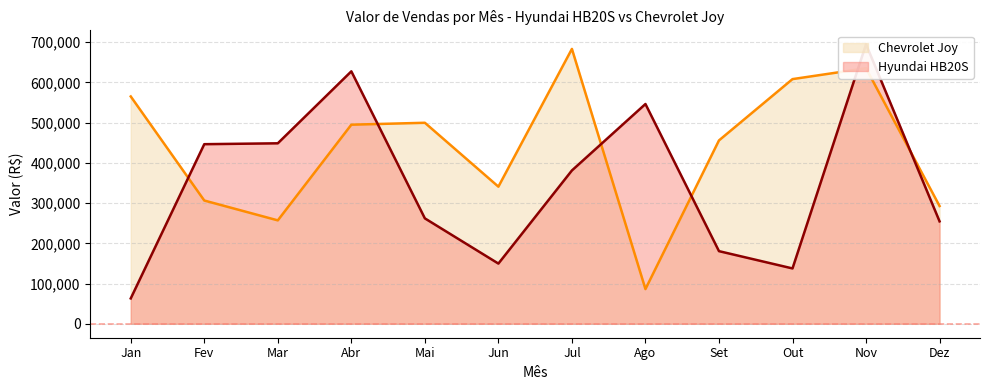

The Chevrolet Joy series shows 423823.2 at Fev. True or false?

False